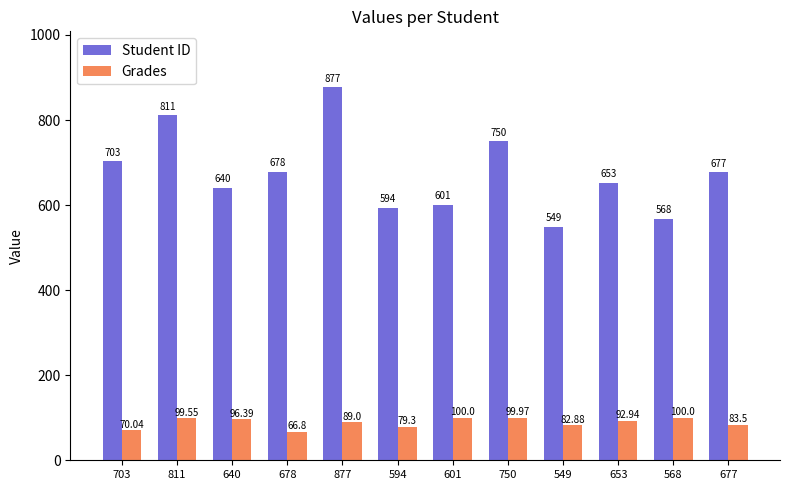

How many categories are shown in the chart?

12